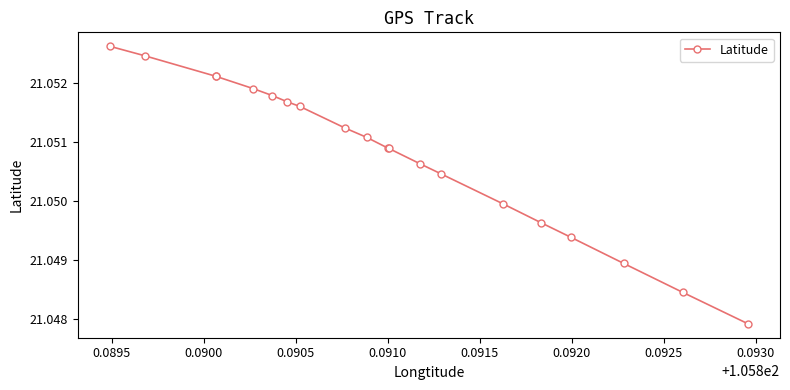

What is the sum of all values?

421.0